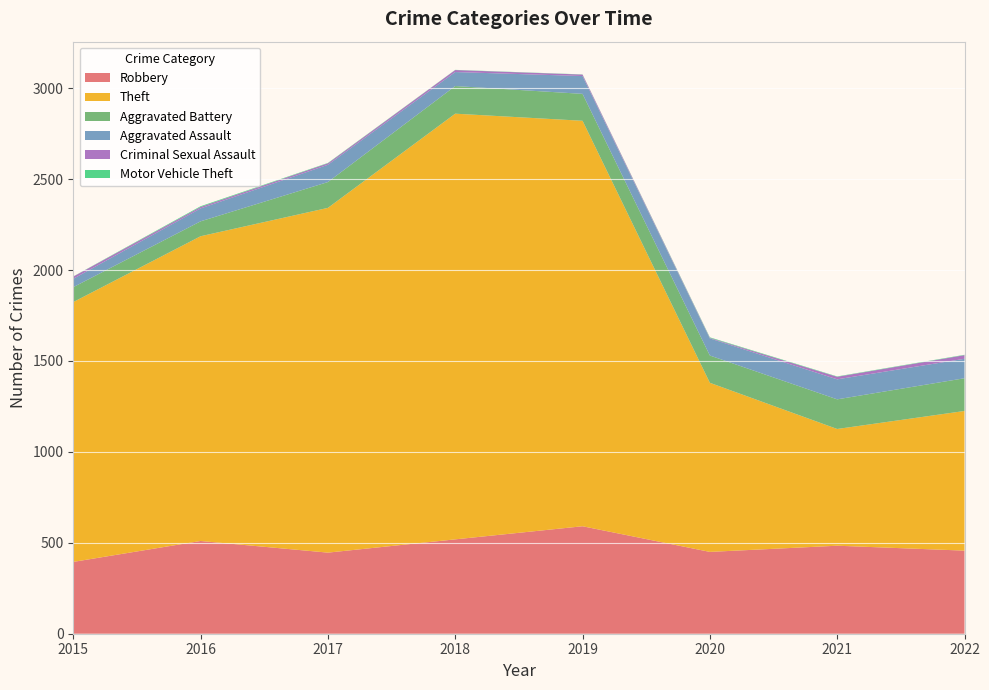

Reading right to left, what are all the values shown in this chart?

Robbery: 457	484	450	591	519	446	510	395
Theft: 768	642	930	2230	2341	1896	1676	1429
Aggravated Battery: 180	163	150	148	152	142	82	82
Aggravated Assault: 107	110	94	98	77	95	71	46
Criminal Sexual Assault: 20	14	3	8	11	8	8	12
Motor Vehicle Theft: 2	2	3	1	1	2	4	1